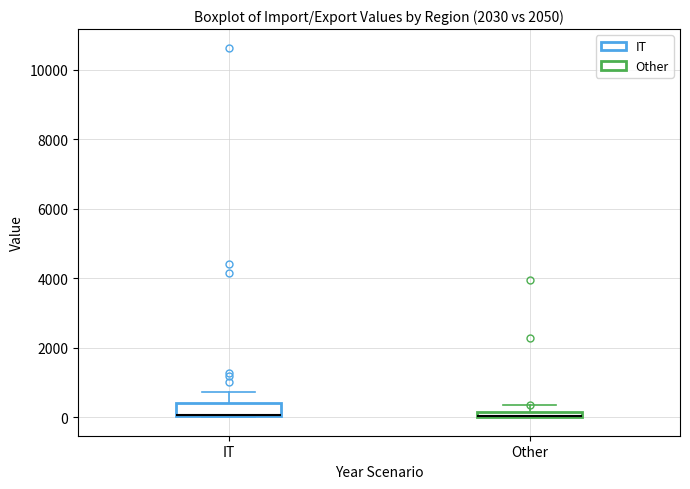

Where is the upper edge of the box for Other on the y-axis? The values are not printed on the chart, so give them approximately, as read against the axis.

200